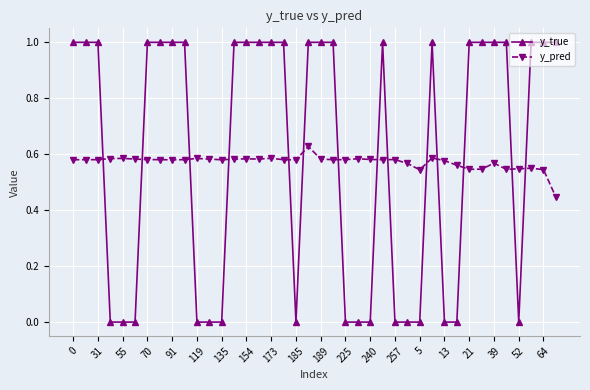

Which series has the widest spread of values?

y_true